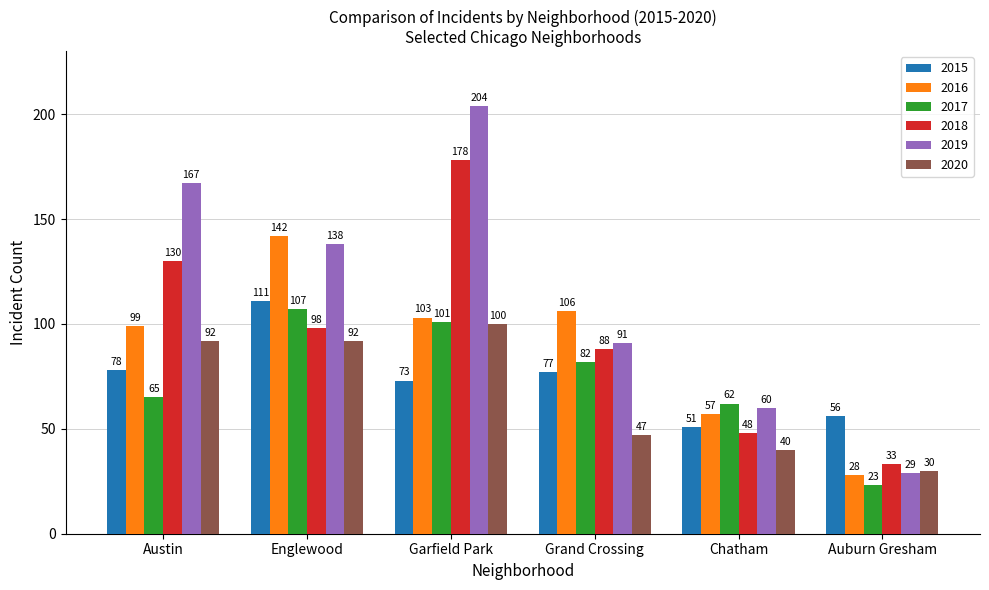

What position from the right is Garfield Park?

4